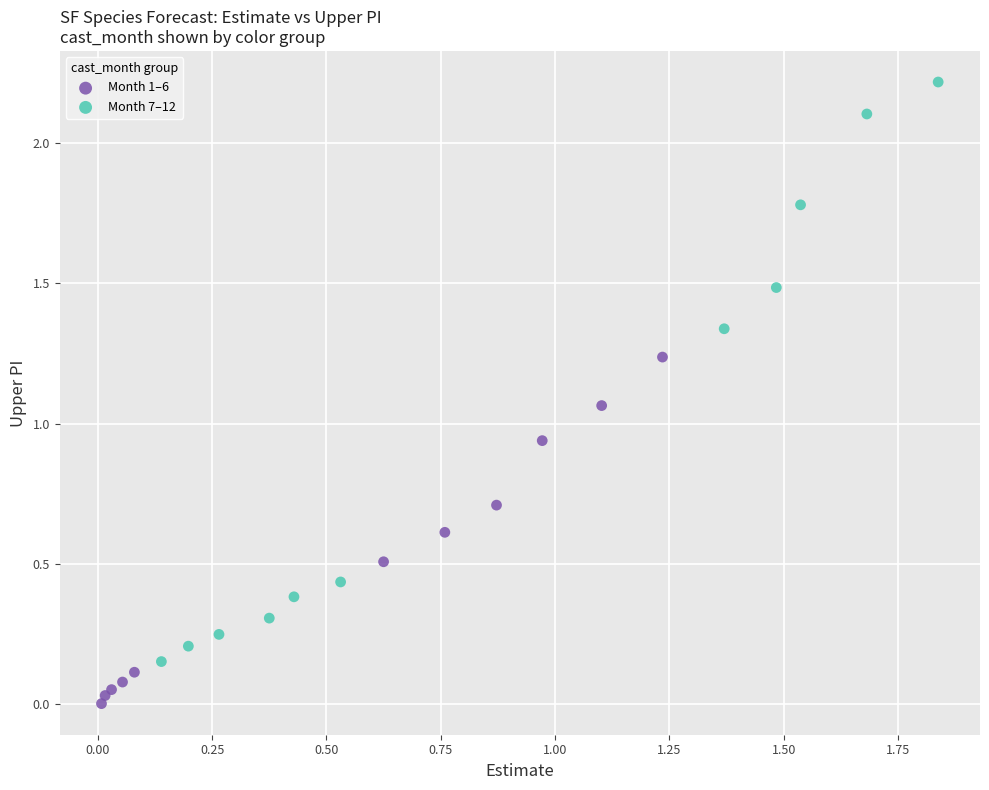

What are all the series names shown in the legend?

Month 1–6, Month 7–12